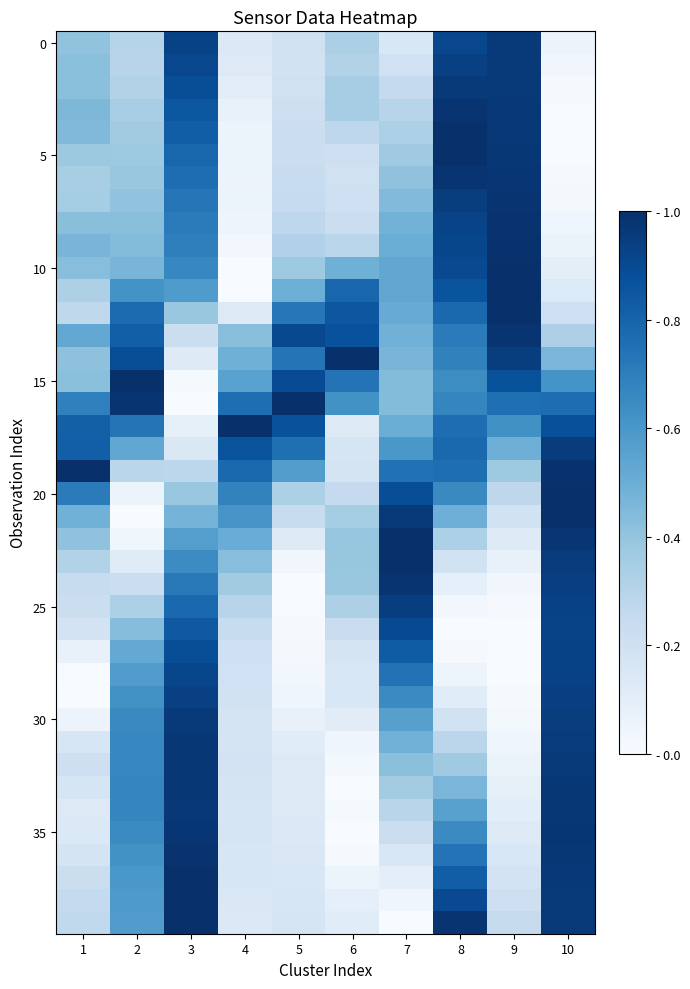

How many series are shown in this chart?

40